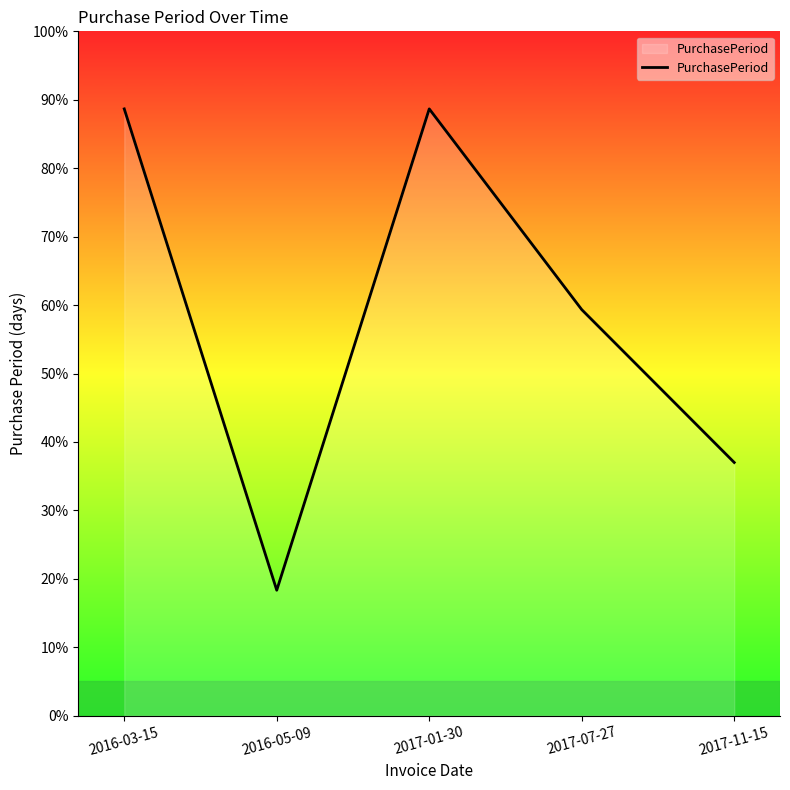

What is the difference between the maximum and minimum values?

211